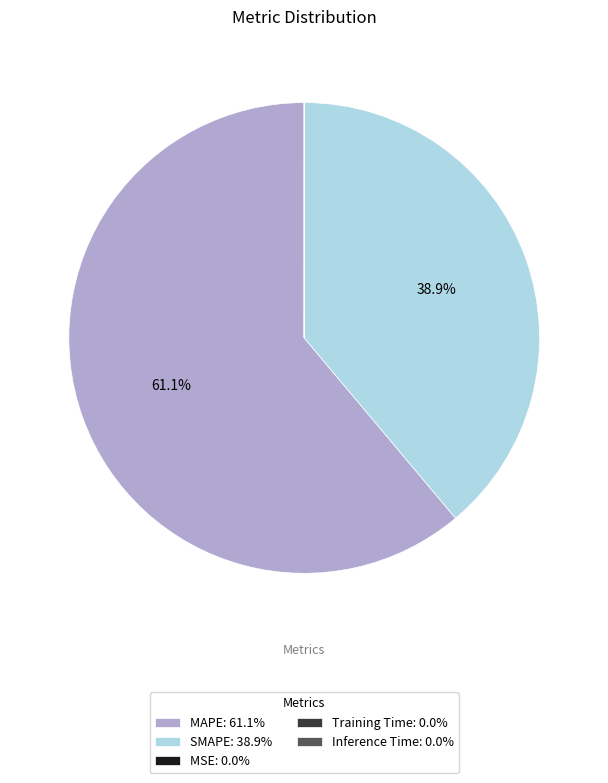

Which slice is the largest?

MAPE